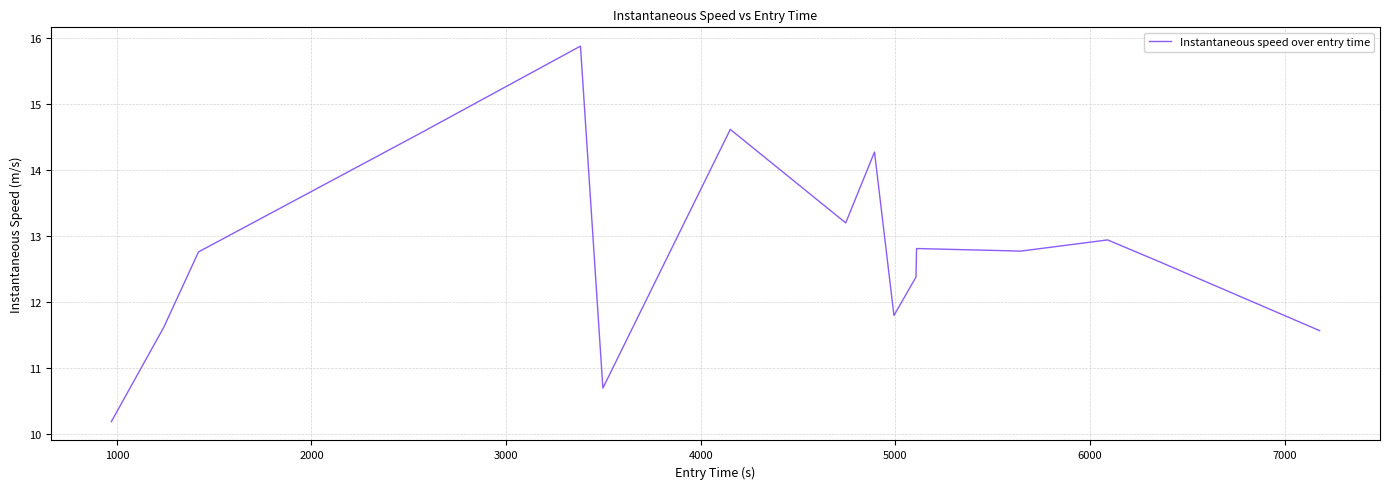

What is the minimum value shown in the chart?

10.2